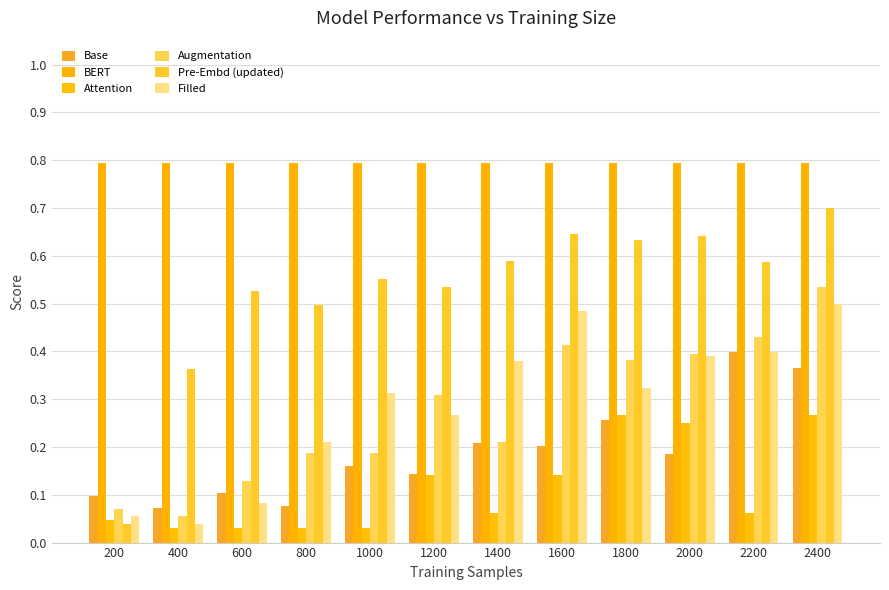

What are all the series names shown in the legend?

Base, BERT, Attention, Augmentation, Pre-Embd (updated), Filled